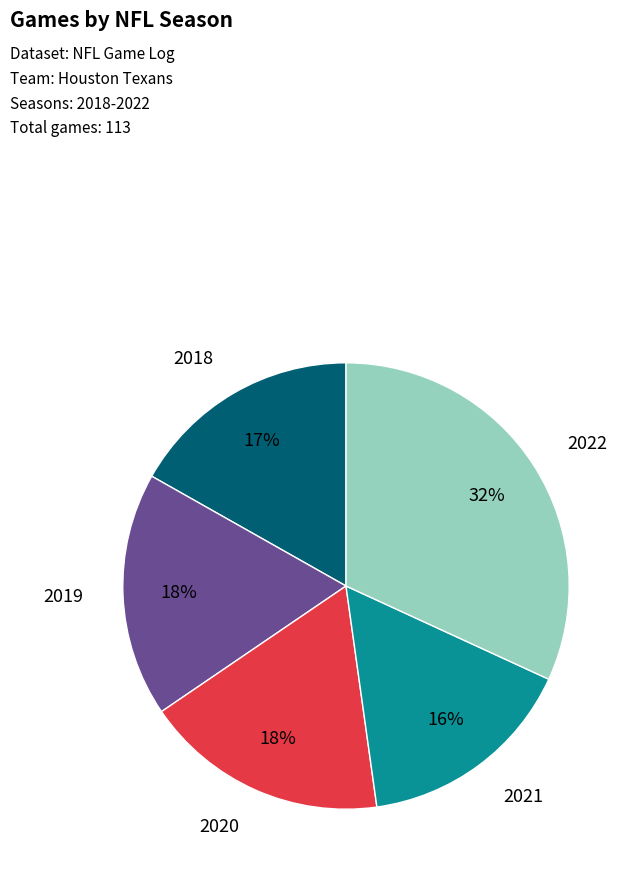

To the nearest percent, what is the difference between the largest and smallest slice percentages?

16%